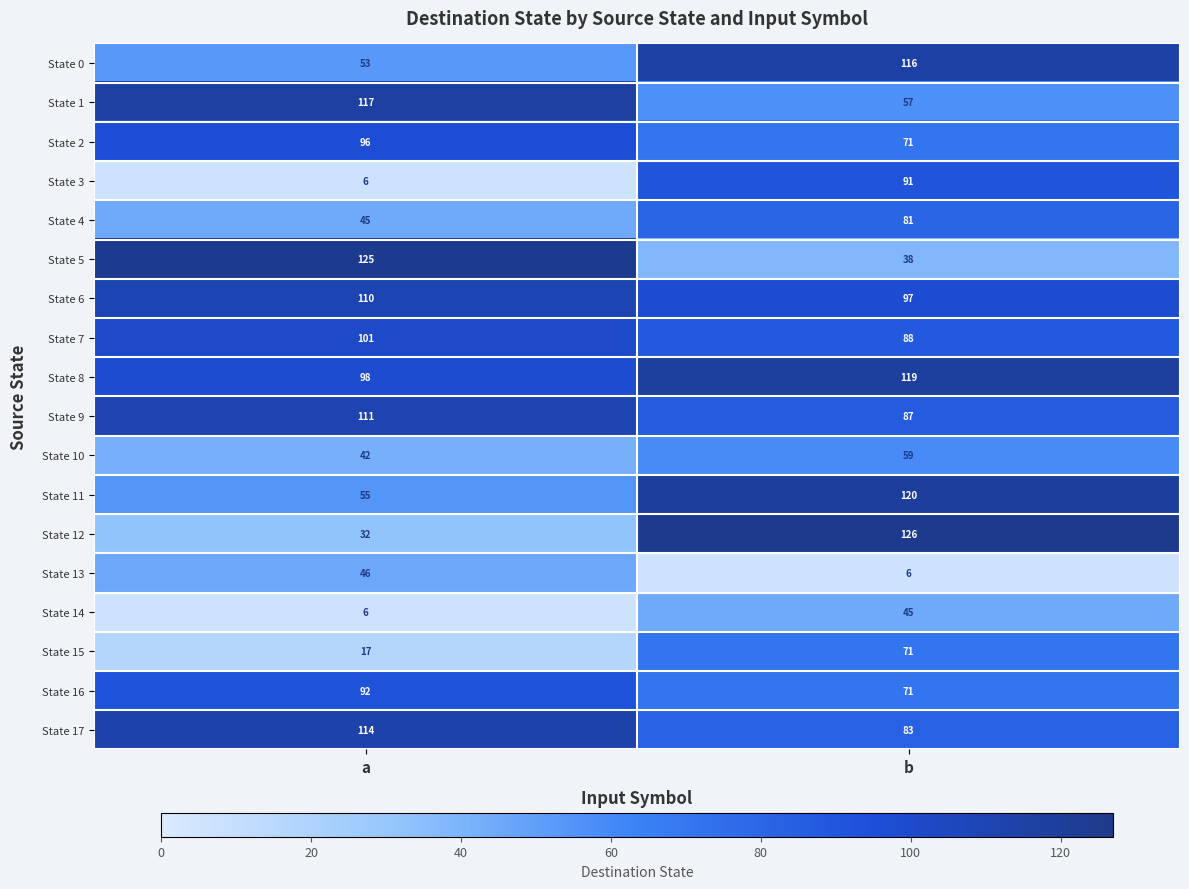

What is the minimum value shown in the chart?

6